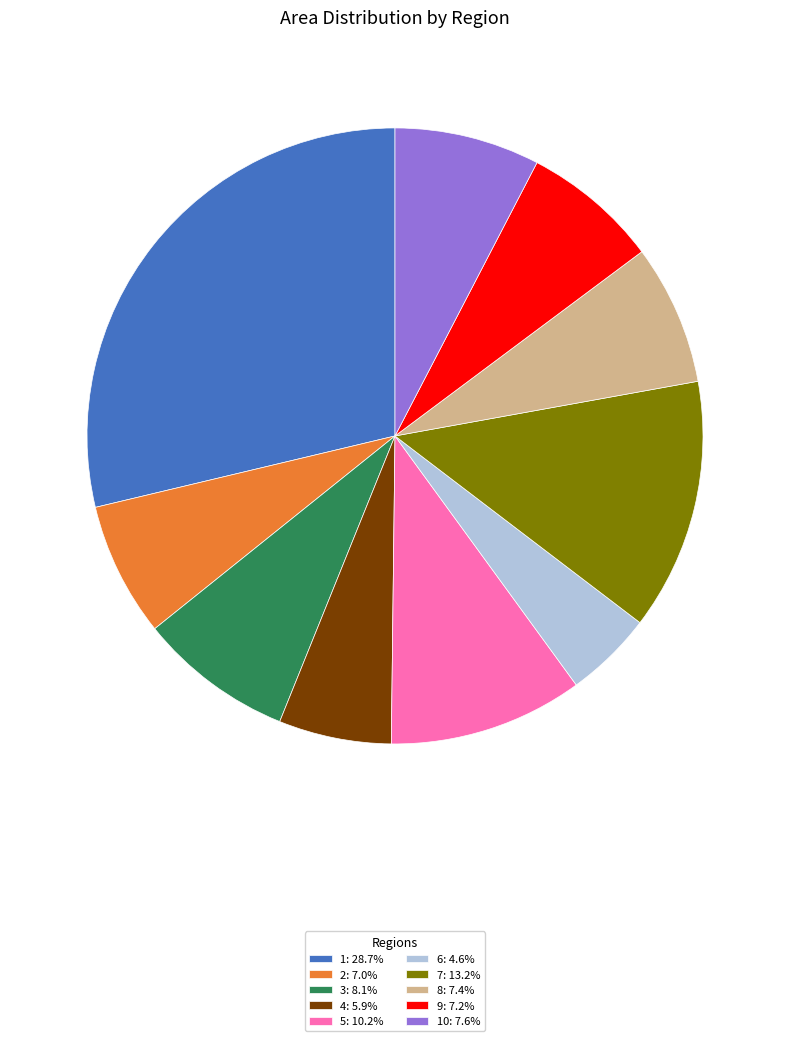

What is the ratio of the value at 1: 28.7% to the value at 10: 7.6%?

3.8